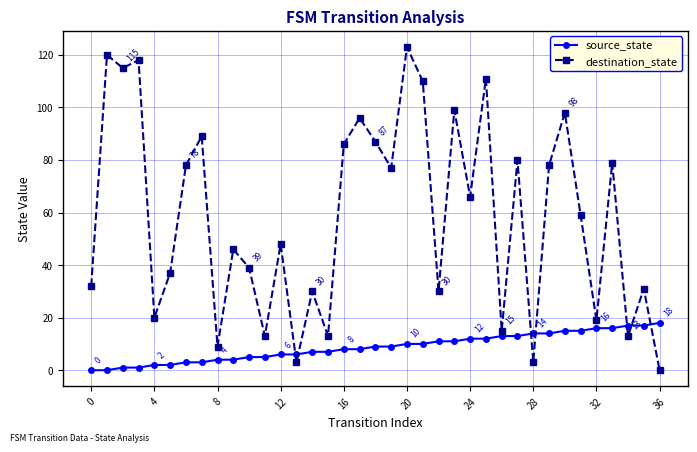

Reading left to right, transcribe all the data shown in this chart.

source_state: 0	0	1	1	2	2	3	3	4	4	5	5	6	6	7	7	8	8	9	9	10	10	11	11	12	12	13	13	14	14	15	15	16	16	17	17	18
destination_state: 32	120	115	118	20	37	78	89	9	46	39	13	48	3	30	13	86	96	87	77	123	110	30	99	66	111	15	80	3	78	98	59	19	79	13	31	0